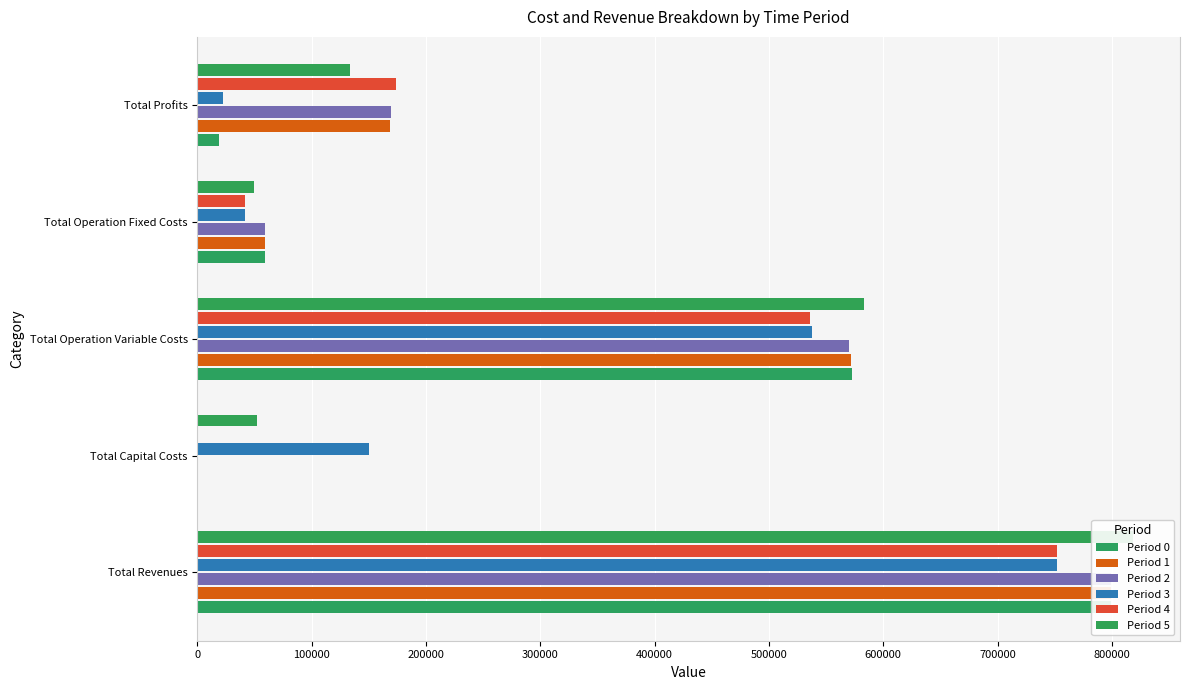

Which series changed the most between Total Operation Variable Costs and Total Profits?

Period 0